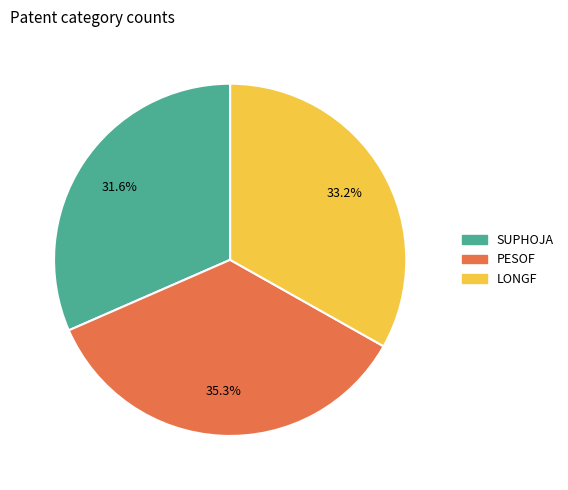

To the nearest percent, what is the difference between the LONGF and SUPHOJA slice percentages?

2%